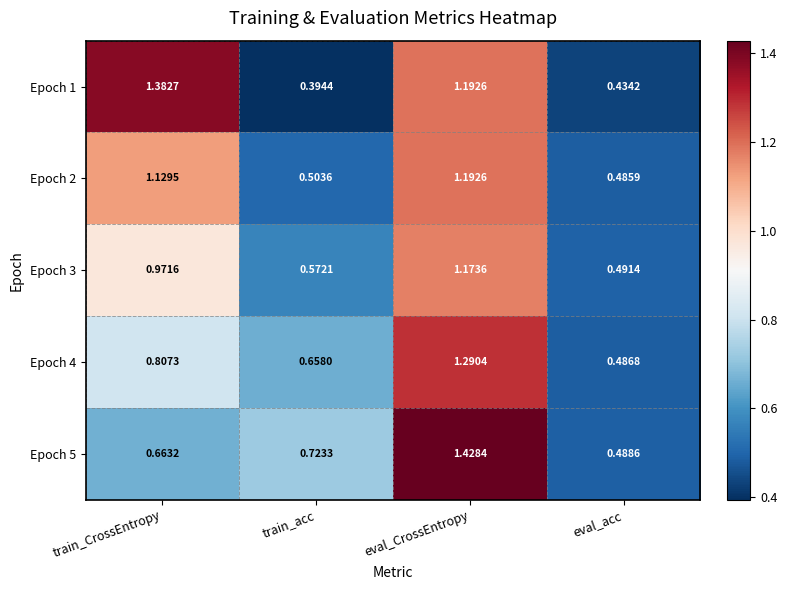

How many categories are shown in the chart?

4